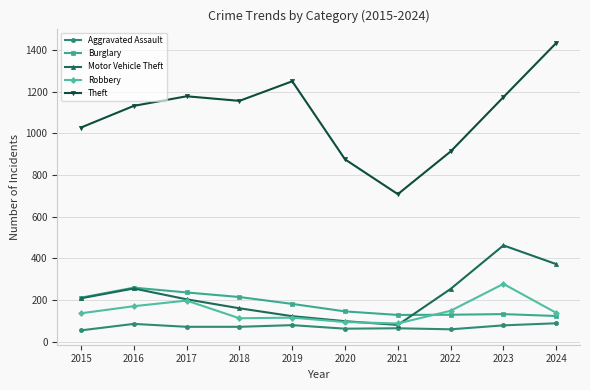

What is the maximum value for Motor Vehicle Theft?

462